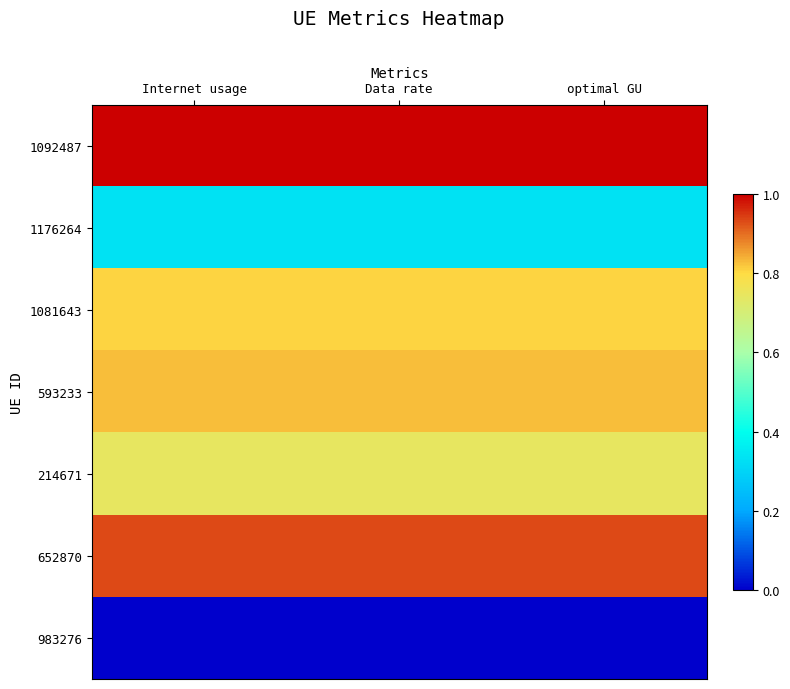

Reading right to left, list all the values displayed in this chart.

1092487: optimal GU=1.0	Data rate=1.0	Internet usage=1.0
1176264: optimal GU=0.3	Data rate=0.3	Internet usage=0.3
1081643: optimal GU=0.8	Data rate=0.8	Internet usage=0.8
593233: optimal GU=0.8	Data rate=0.8	Internet usage=0.8
214671: optimal GU=0.7	Data rate=0.7	Internet usage=0.7
652870: optimal GU=0.9	Data rate=0.9	Internet usage=0.9
983276: optimal GU=0.0	Data rate=0.0	Internet usage=0.0